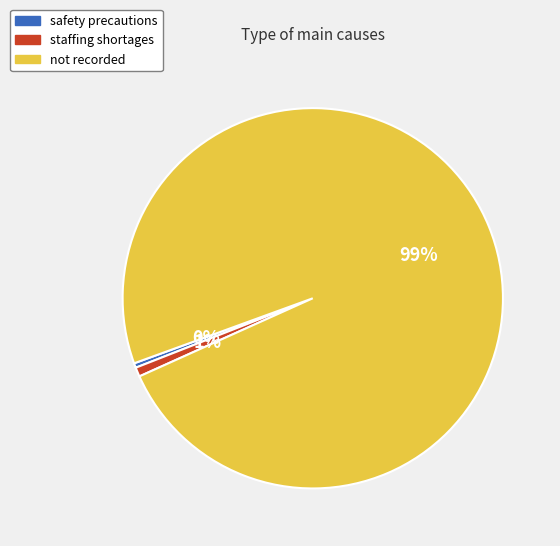

How many segments does this pie chart have?

3